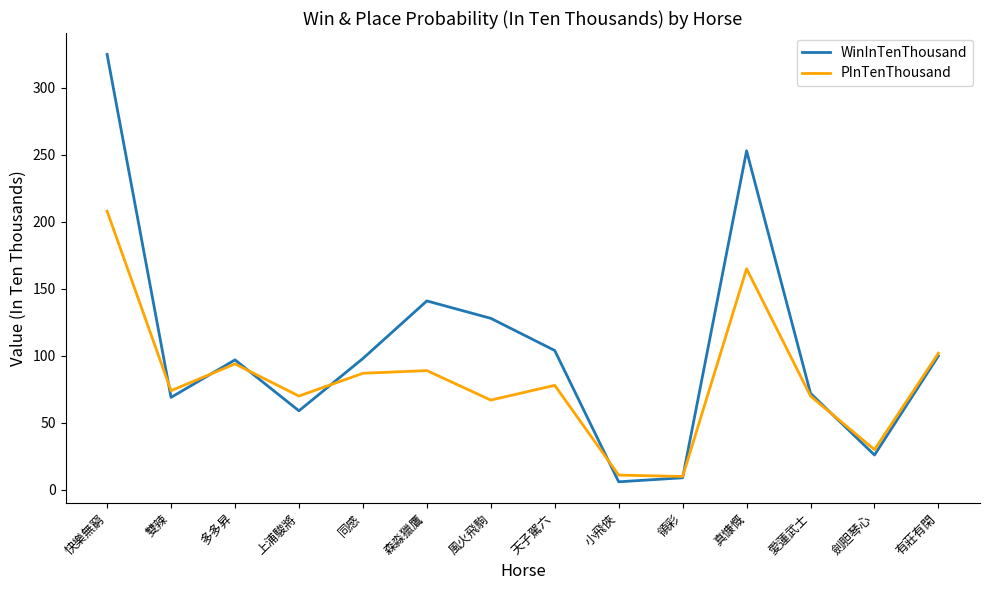

At 森淼獵鷹, list the series in order from smallest to largest.

PInTenThousand, WinInTenThousand